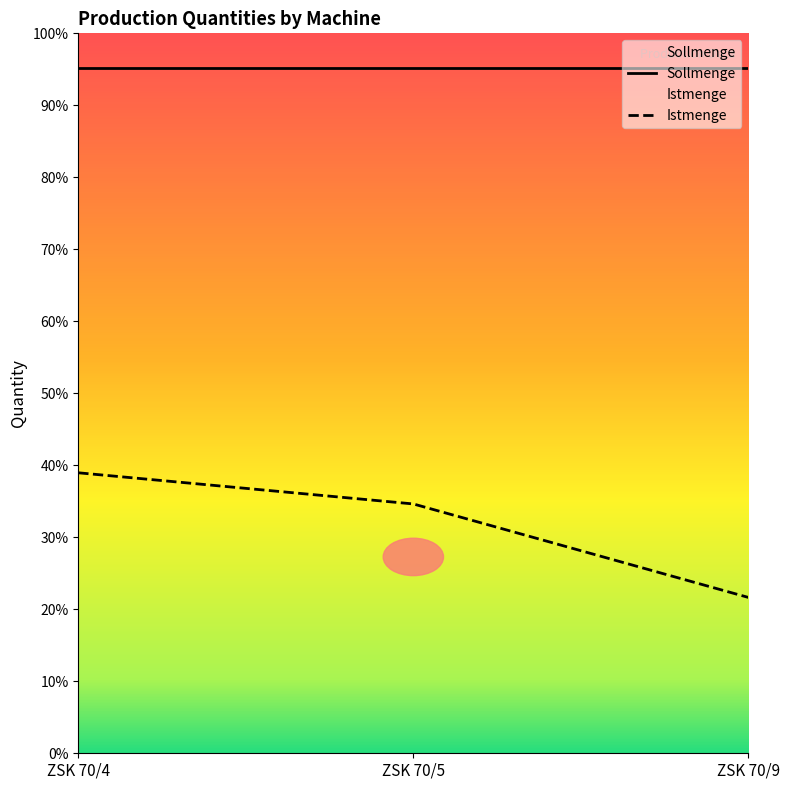

Rank the categories by value from lowest to highest.

ZSK 70/9, ZSK 70/5, ZSK 70/4